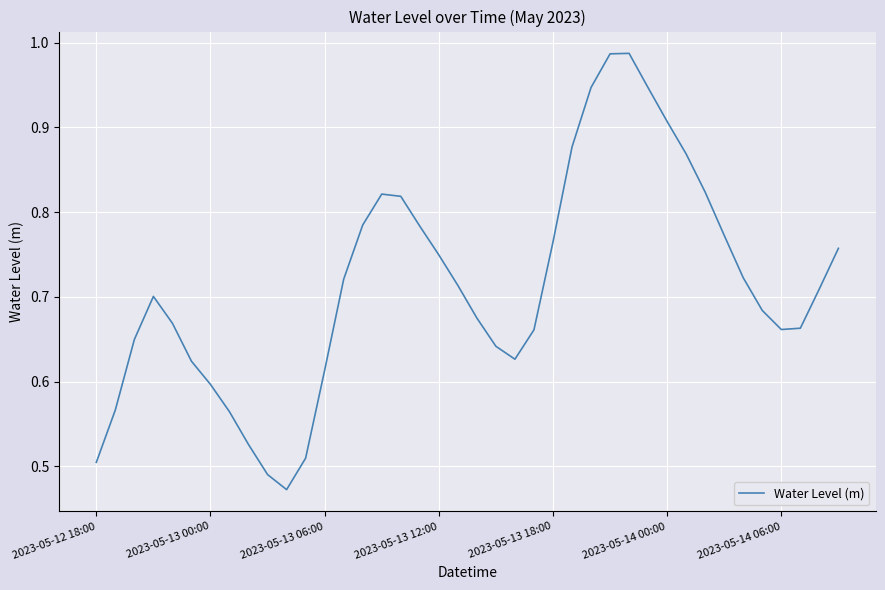

What is the value of the 11th point from the left?

0.5